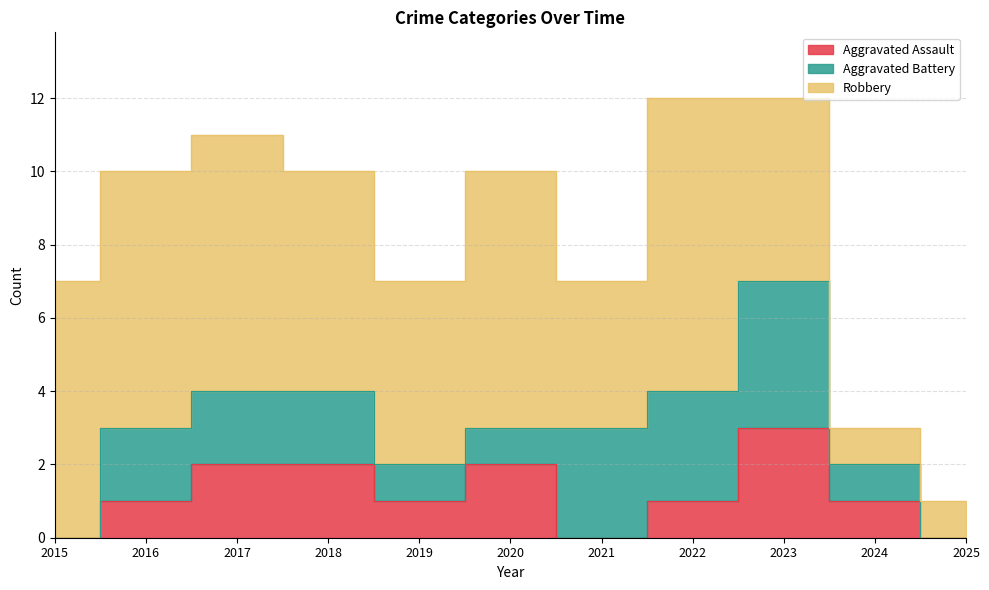

Rank the series by their maximum value, from lowest to highest.

Aggravated Assault, Aggravated Battery, Robbery